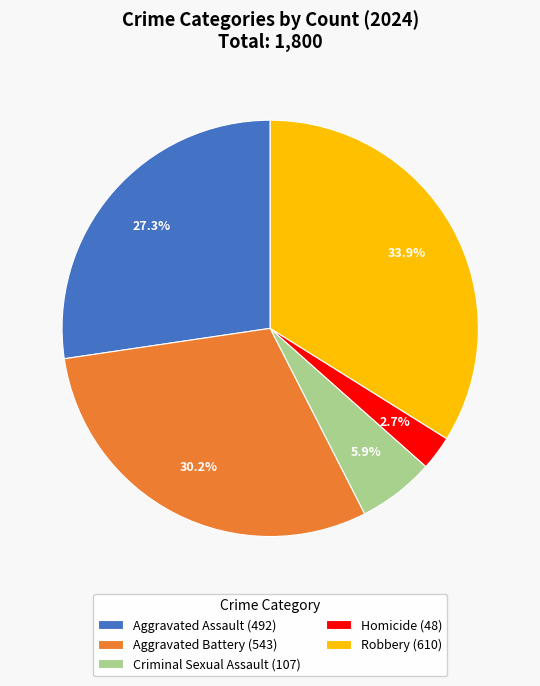

To the nearest percent, what is the average slice percentage?

20%